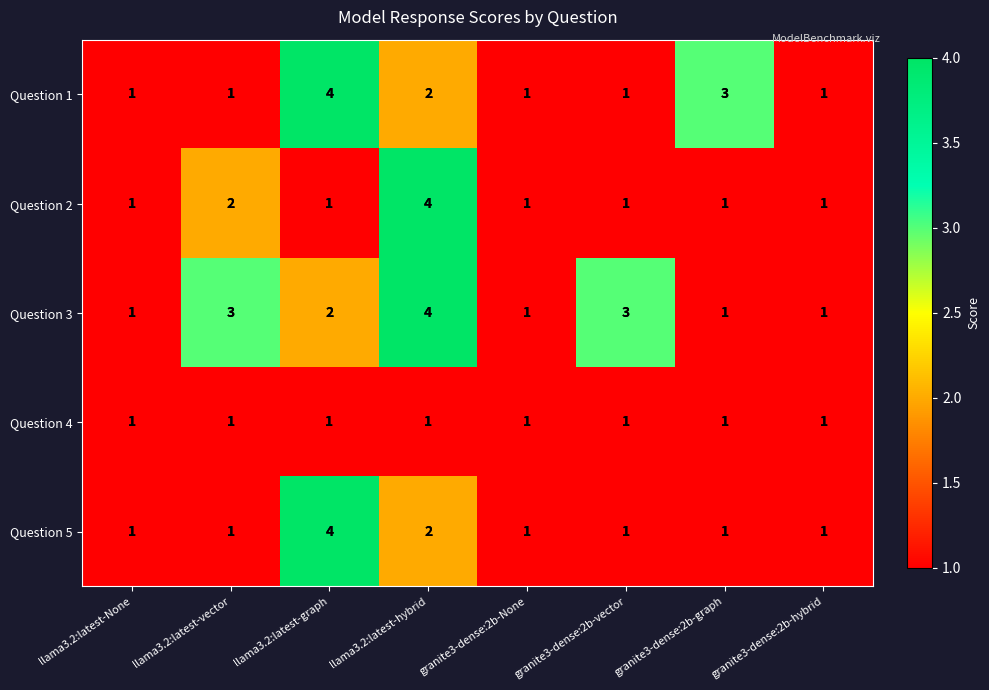

What is the sum of all Question 2 values?

12